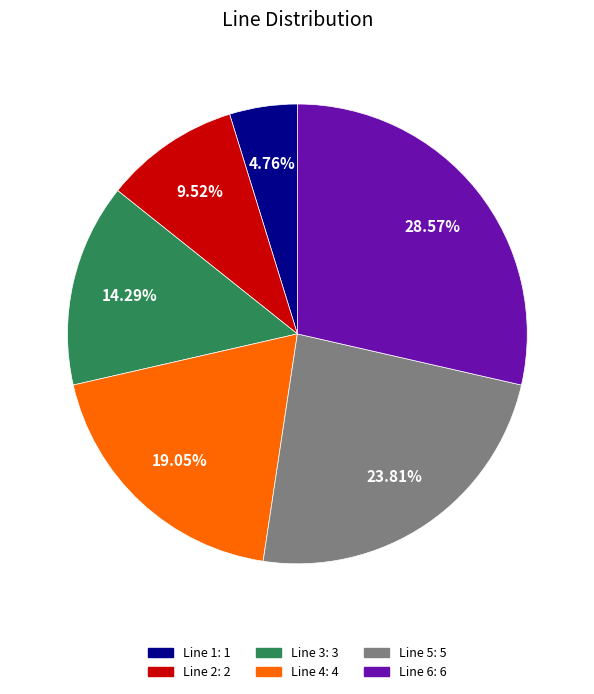

What is the ratio of the value at Line 4 to the value at Line 6?

0.7